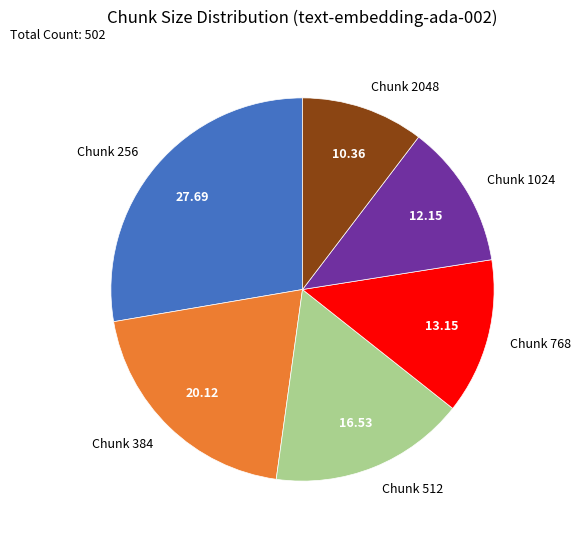

Does any single category account for the majority?

No